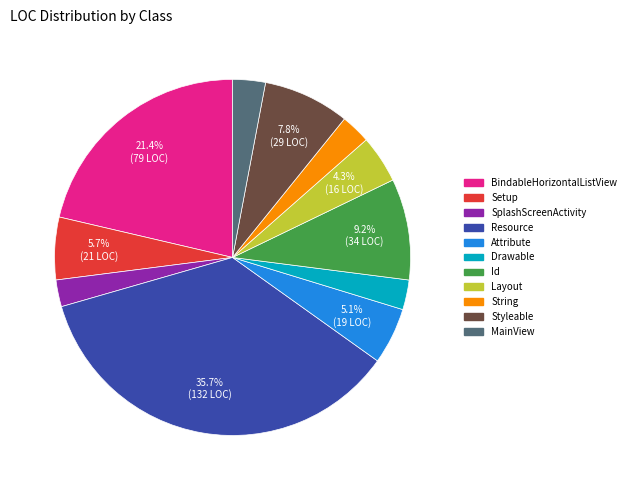

How many slices are in this pie chart?

11